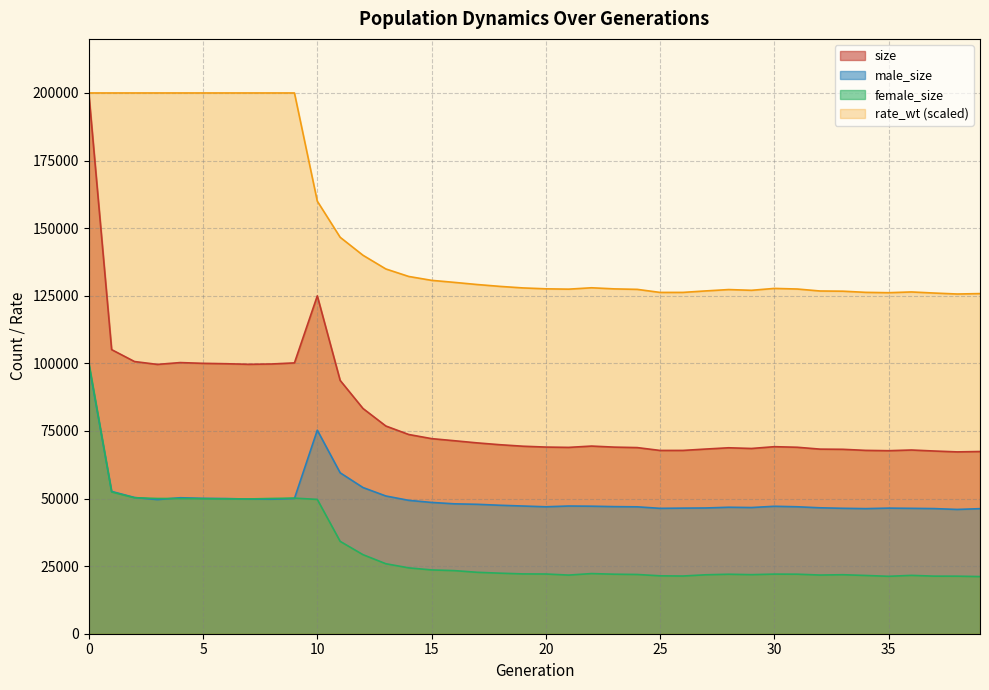

What is the average value of the size series?

81929.3